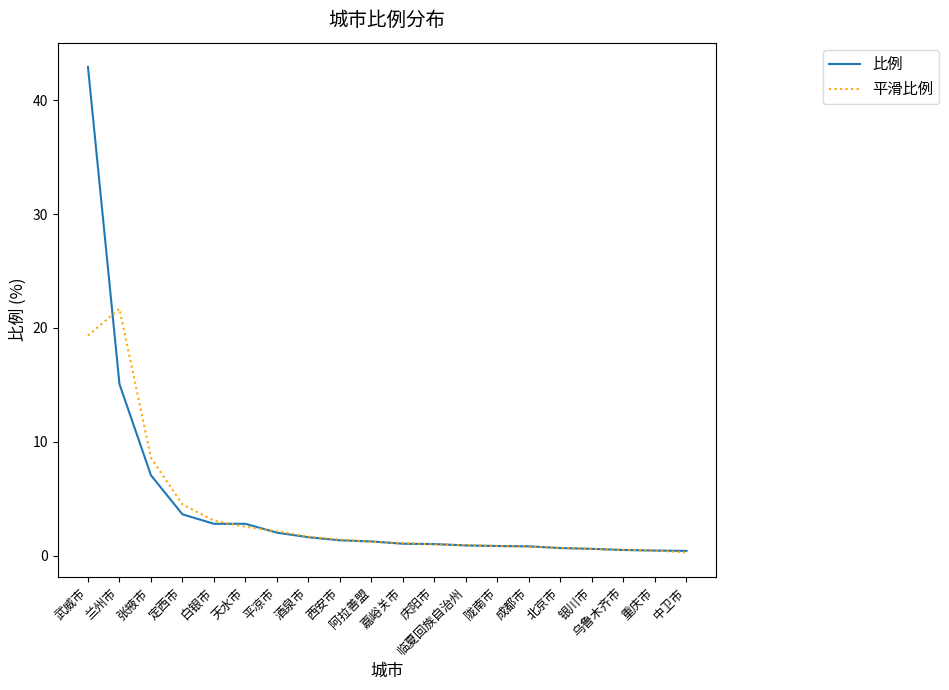

The 比例 series shows 2.8 at 天水市. True or false?

True